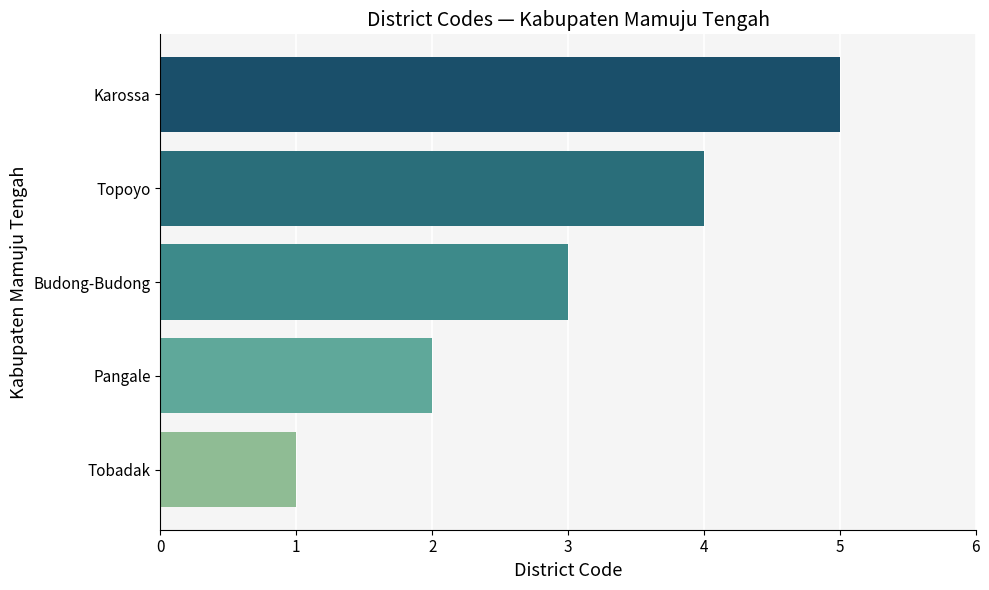

Rank the categories by value from lowest to highest.

Tobadak, Pangale, Budong-Budong, Topoyo, Karossa